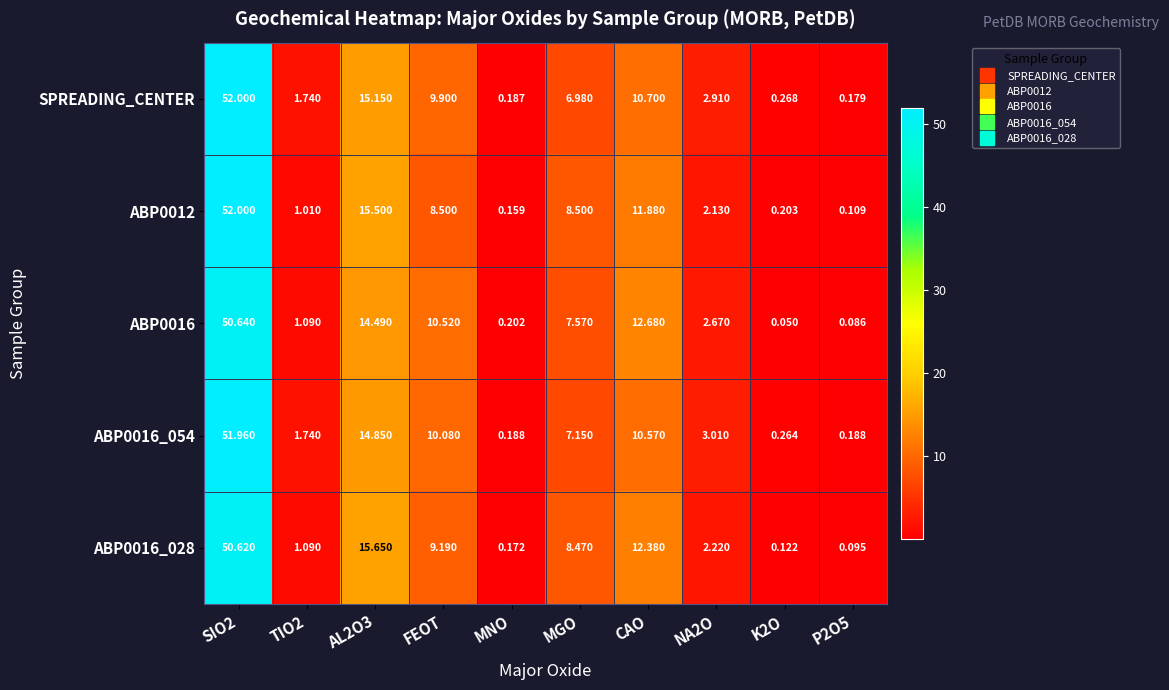

Which series has the largest total across all categories?

SPREADING_CENTER